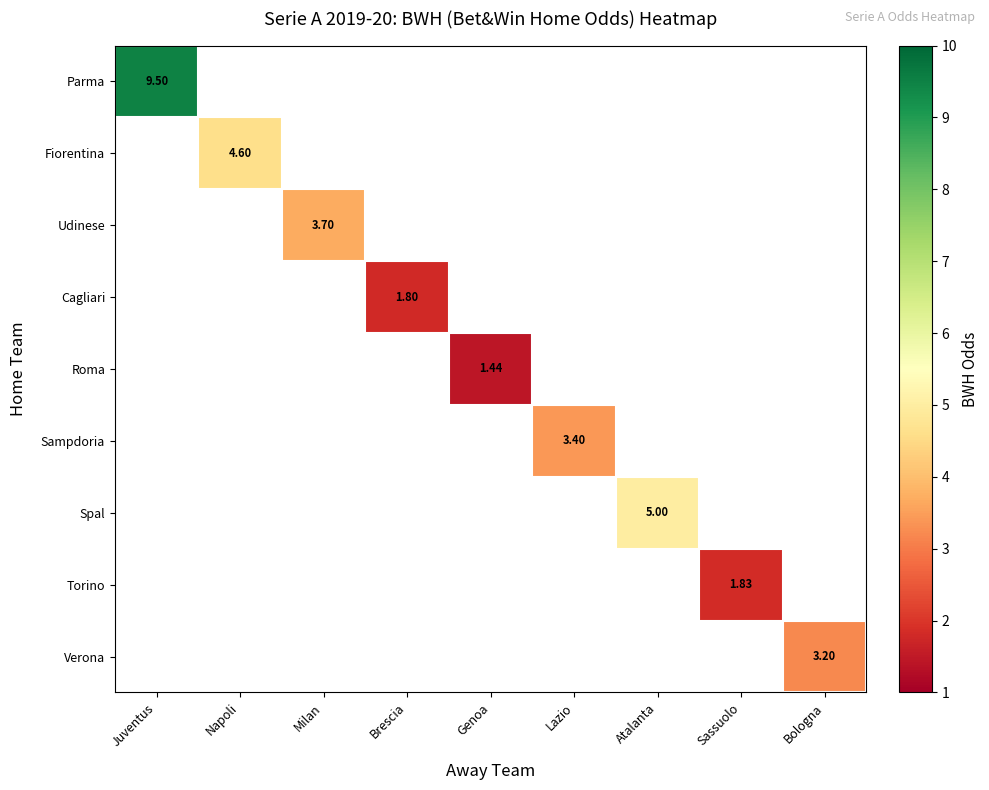

List the labels in order of Roma value, smallest first.

Juventus, Napoli, Milan, Brescia, Genoa, Lazio, Atalanta, Sassuolo, Bologna